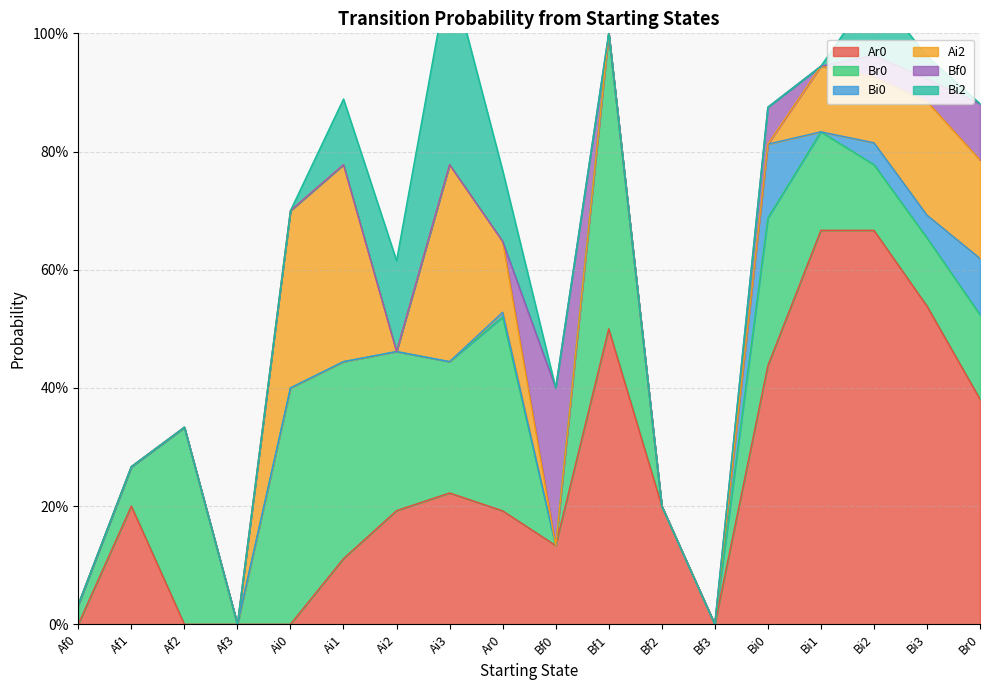

What is the value of the Ar0 point at the 10th from the left?

0.1